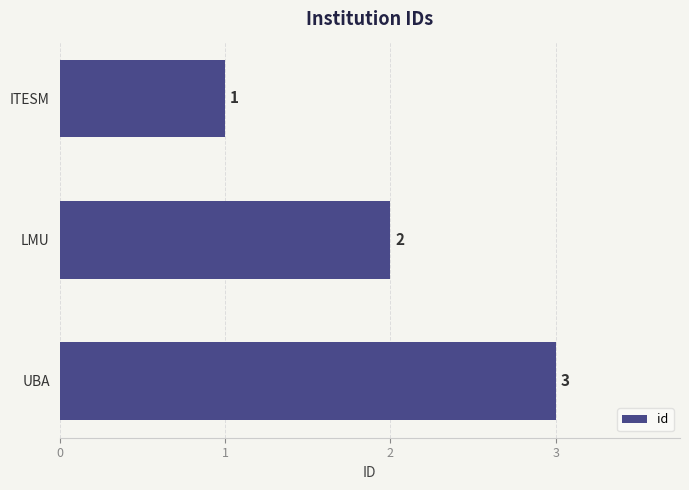

Which has a higher value, LMU or UBA?

UBA